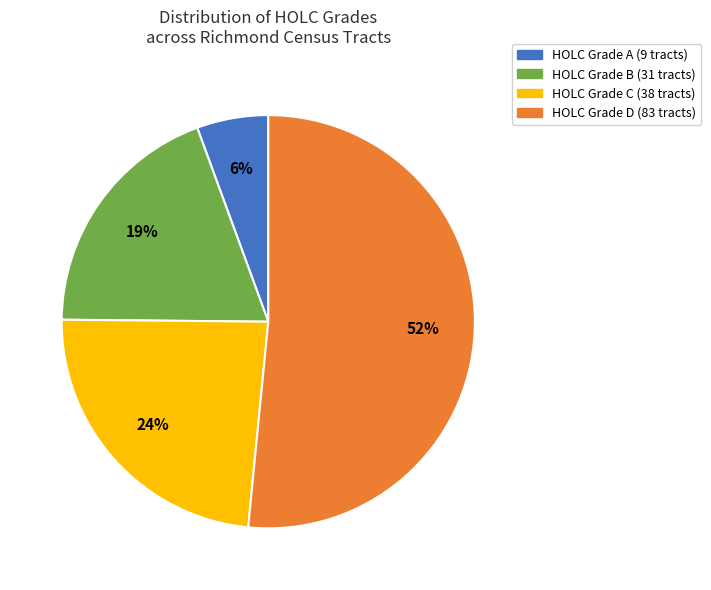

To the nearest percent, what is the average slice percentage?

25%